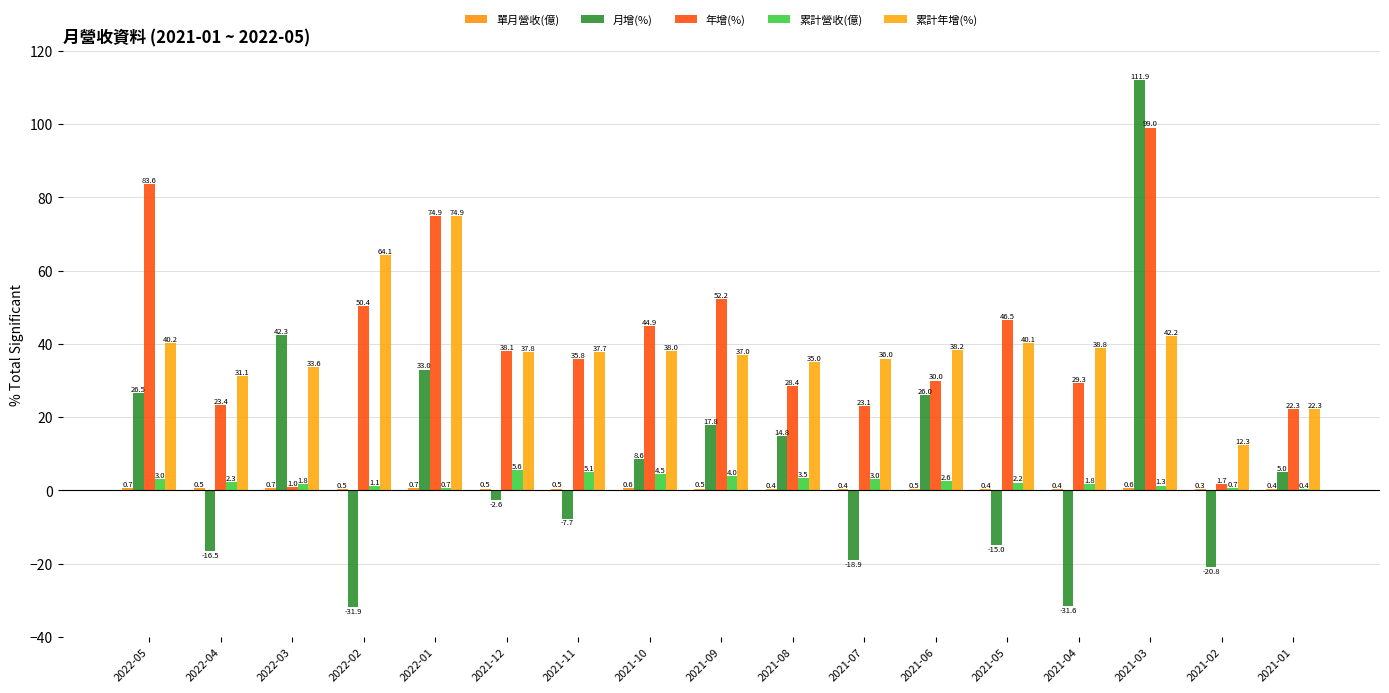

List the labels in order of 單月營收(億) value, smallest first.

2021-02, 2021-05, 2021-07, 2021-01, 2021-08, 2021-04, 2022-02, 2021-06, 2021-12, 2021-09, 2021-11, 2022-04, 2021-10, 2021-03, 2022-03, 2022-01, 2022-05